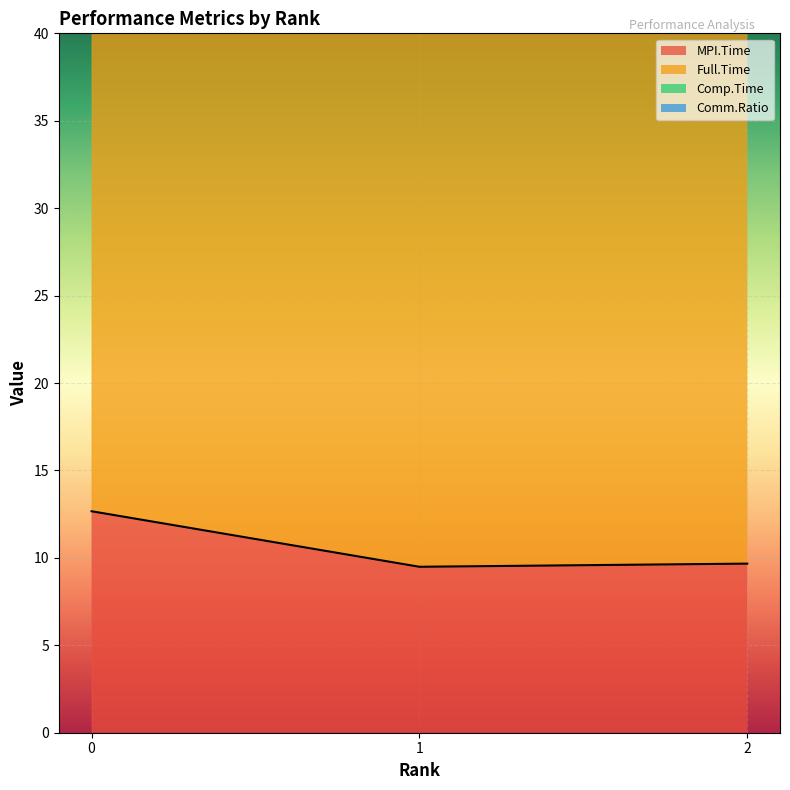

True or false: MPI.Time has a value of 5.5 at 1.

False